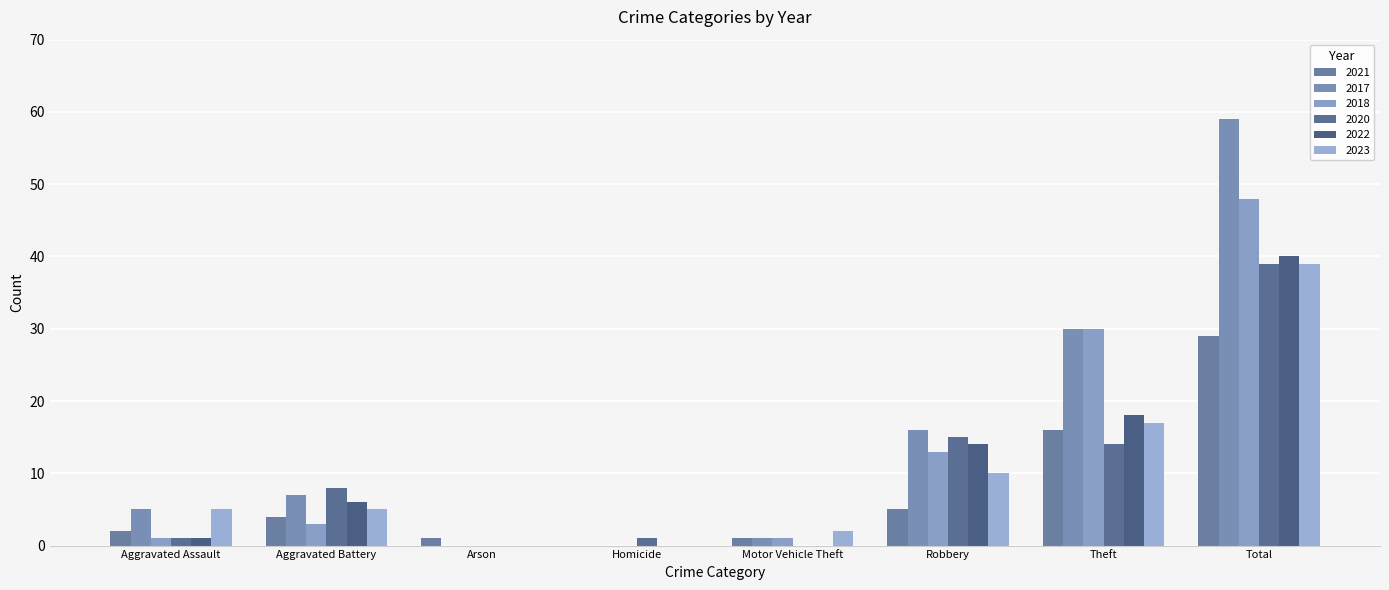

Between Homicide and Theft, which series saw the biggest shift?

2017